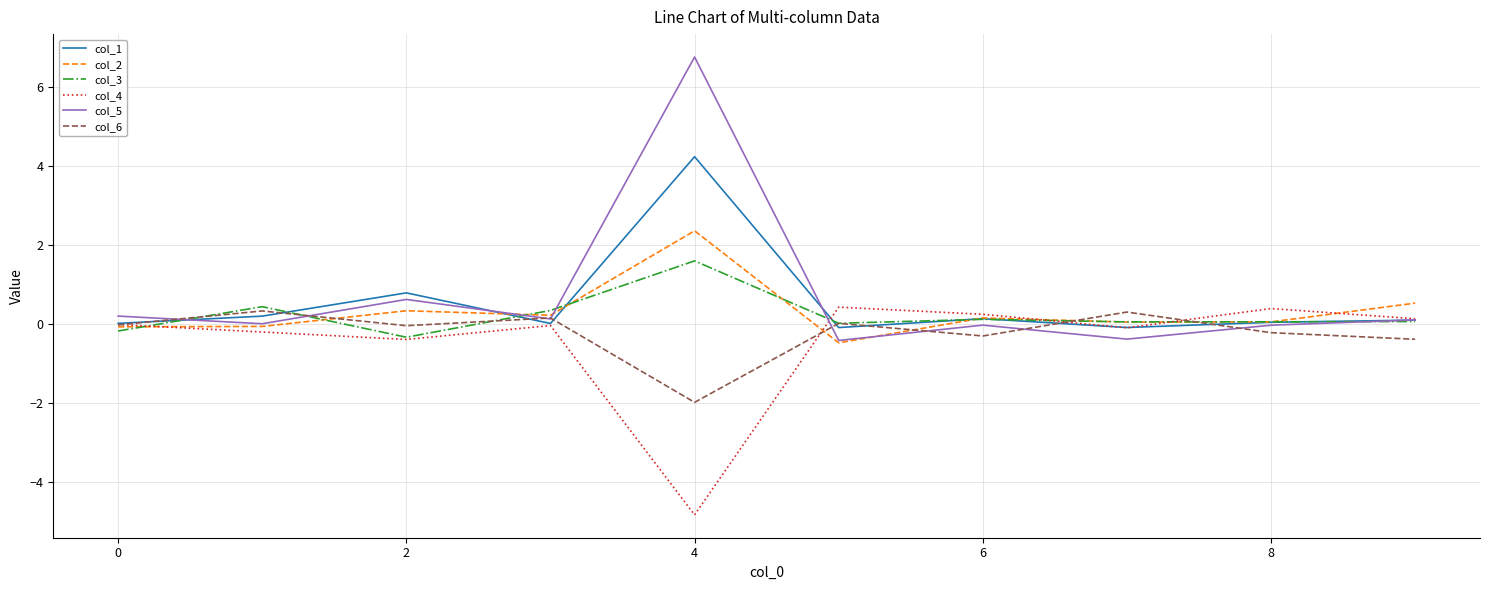

Which series has the largest range (max minus min)?

col_5